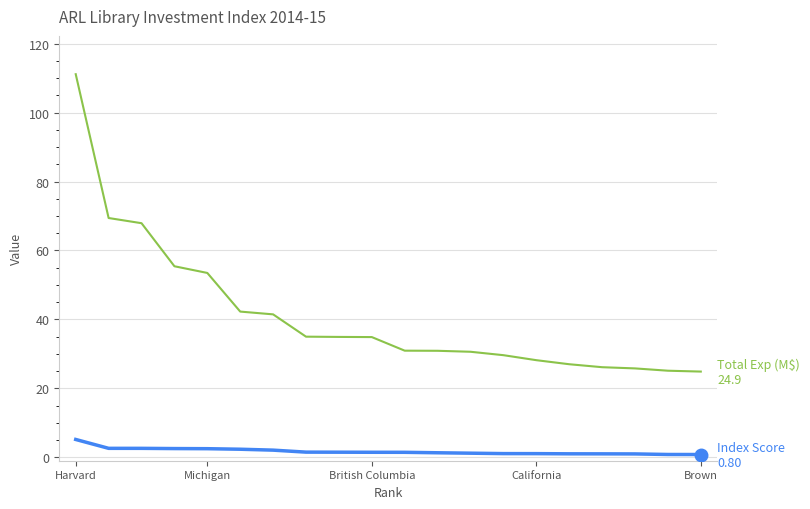

What is the greatest value displayed?

111.2